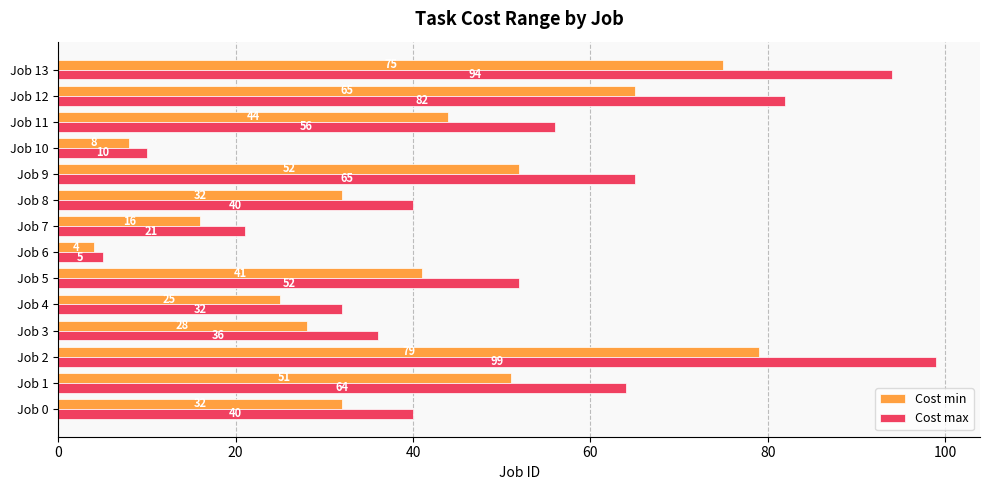

True or false: Cost max has a value of 40 at Job 0.

True